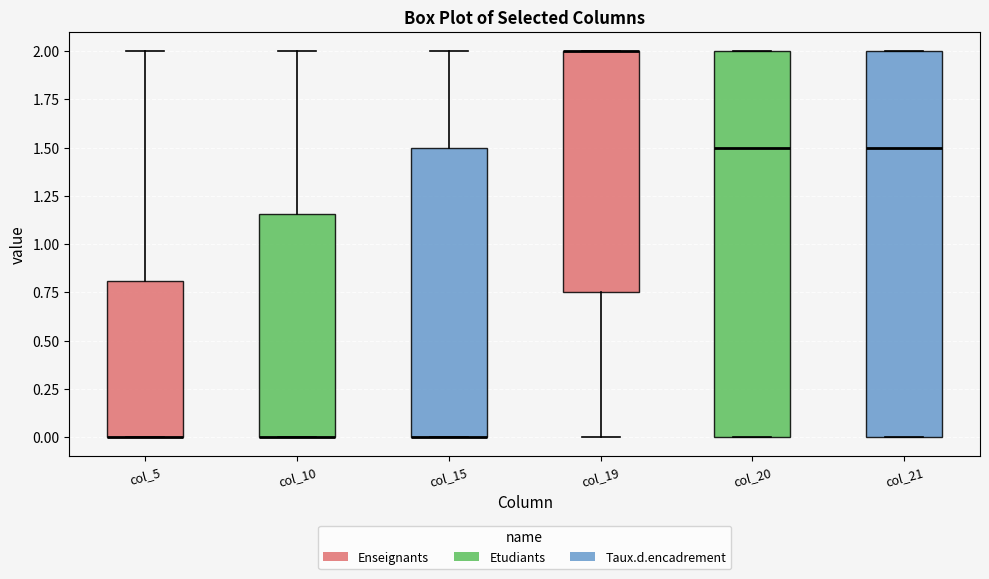

Reading left to right, read every box against the y-axis: the position of its median line, the range the box covers, and the ends of its whiskers. The values are not printed on the chart, so give them approximately, as read against the axis.

col_5: median 0.00 (drawn on the box's lower edge), box 0.00 to 0.80, whiskers 0.00 to 2.00
col_10: median 0.00 (drawn on the box's lower edge), box 0.00 to 1.15, whiskers 0.00 to 2.00
col_15: median 0.00 (drawn on the box's lower edge), box 0.00 to 1.50, whiskers 0.00 to 2.00
col_19: median 2.00 (drawn on the box's upper edge), box 0.75 to 2.00, whiskers 0.00 to 2.00
col_20: median 1.50, box 0.00 to 2.00, whiskers 0.00 to 2.00
col_21: median 1.50, box 0.00 to 2.00, whiskers 0.00 to 2.00